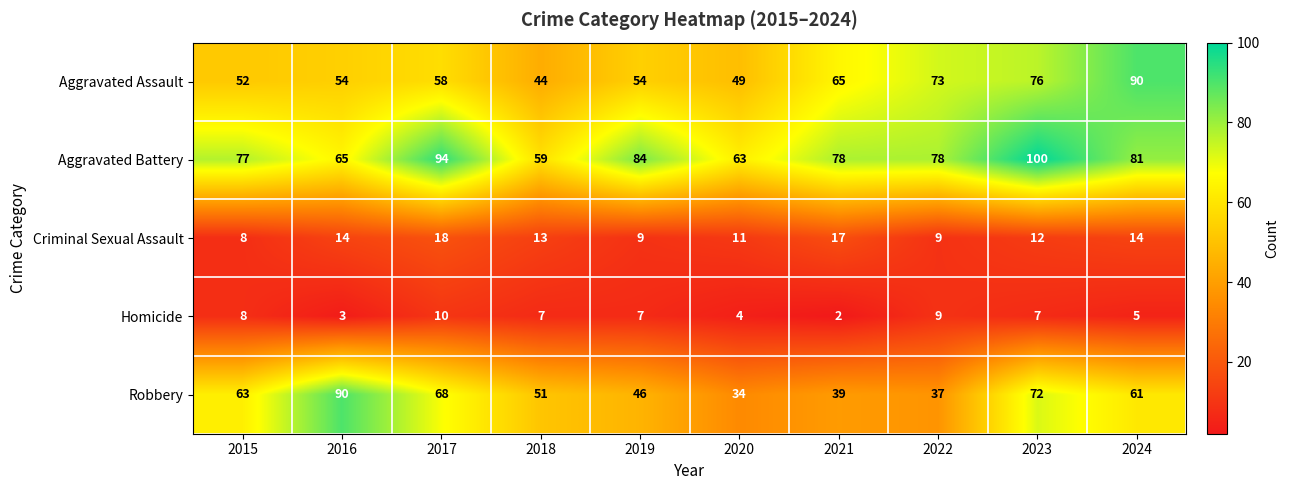

At 2020, list the series in order from smallest to largest.

Homicide, Criminal Sexual Assault, Robbery, Aggravated Assault, Aggravated Battery